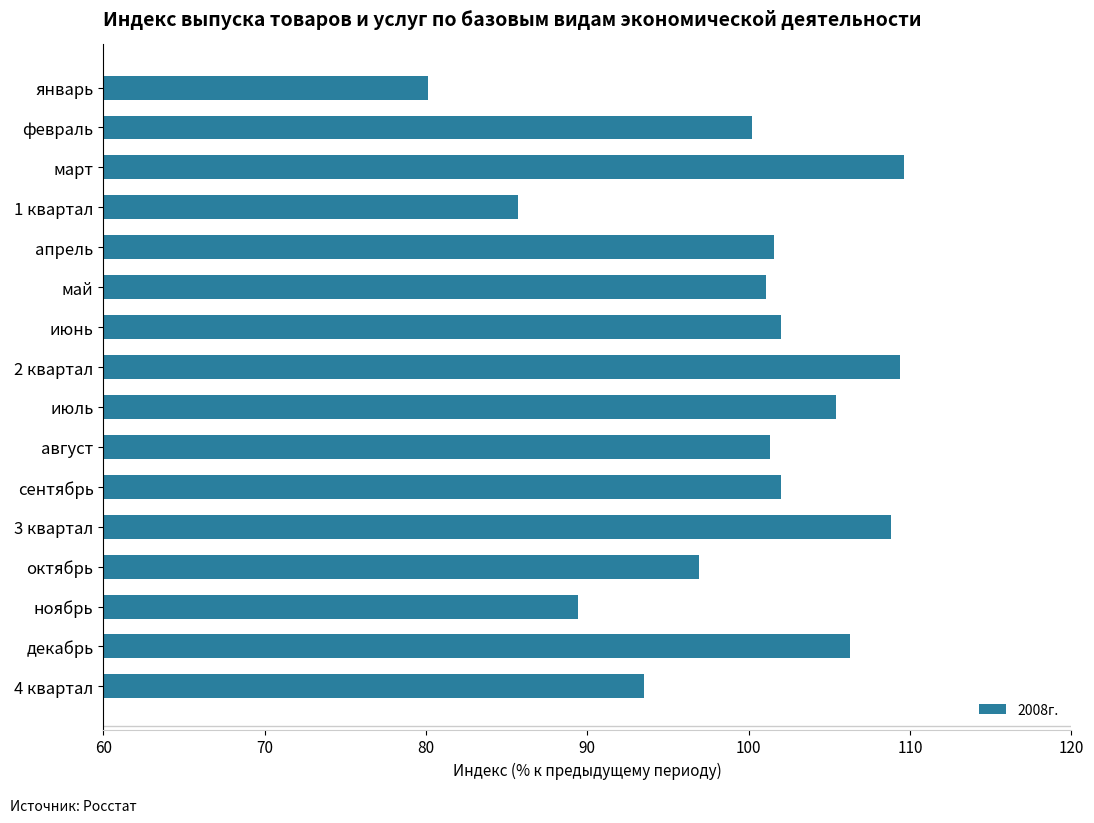

What is the difference between the values at сентябрь and 1 квартал?

16.3